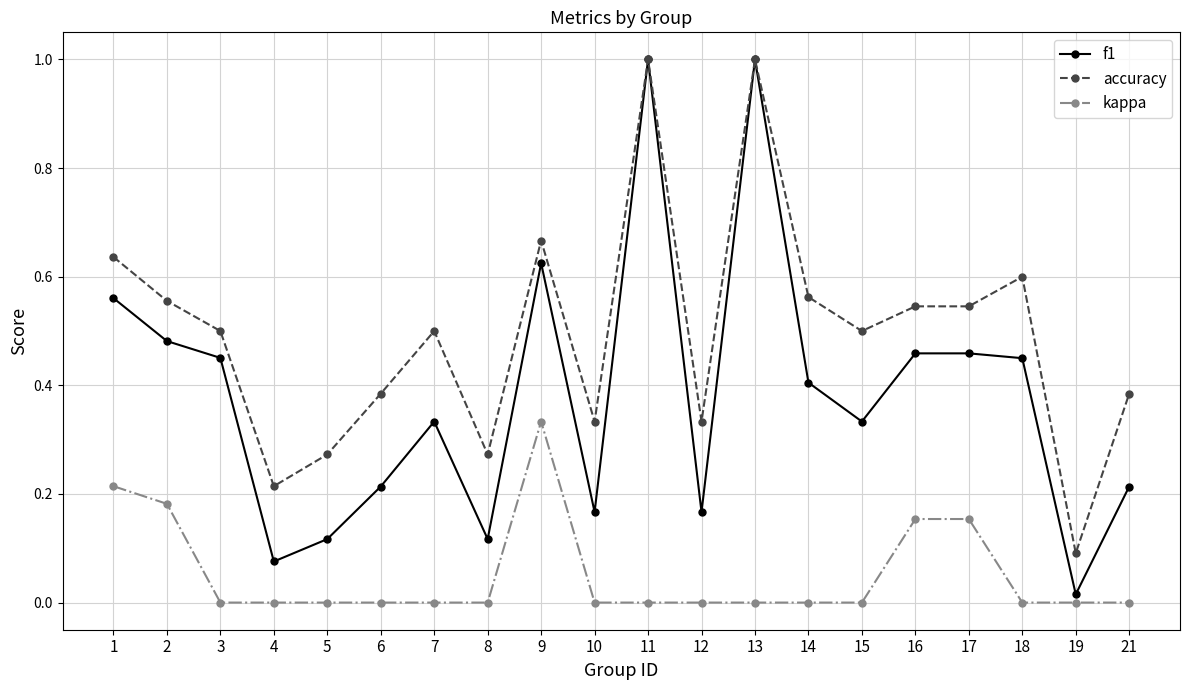

How many kappa values are between 0 and 1?

20